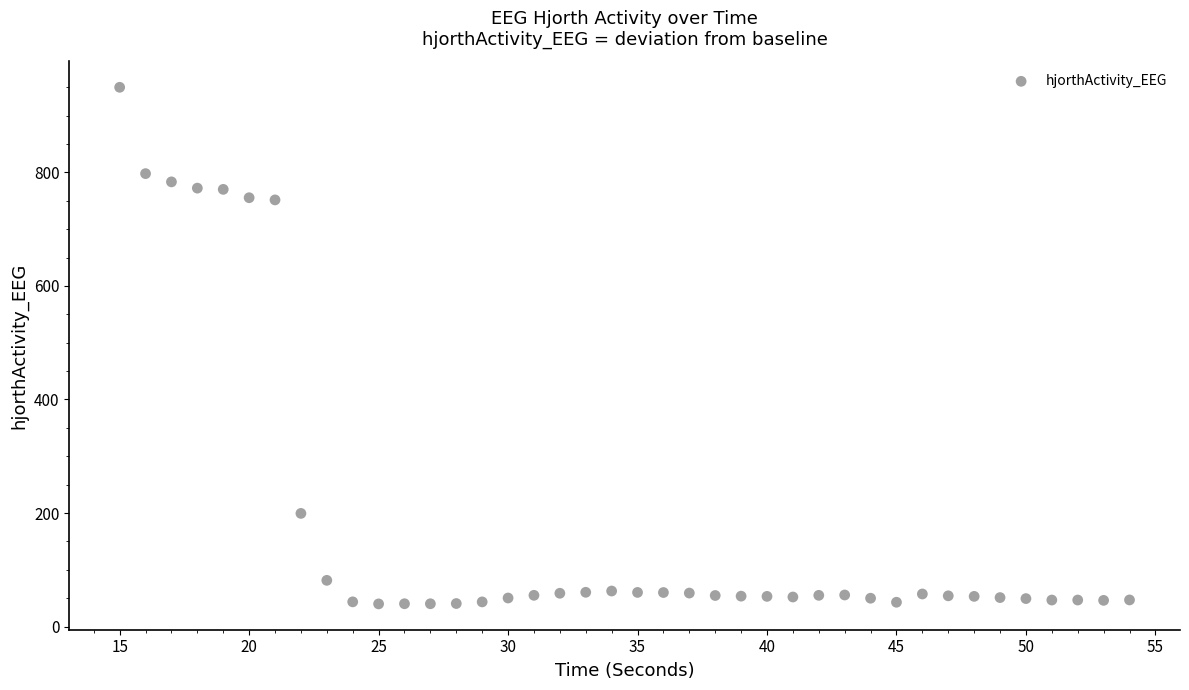

What is the range of Y values (max minus min)?

909.8